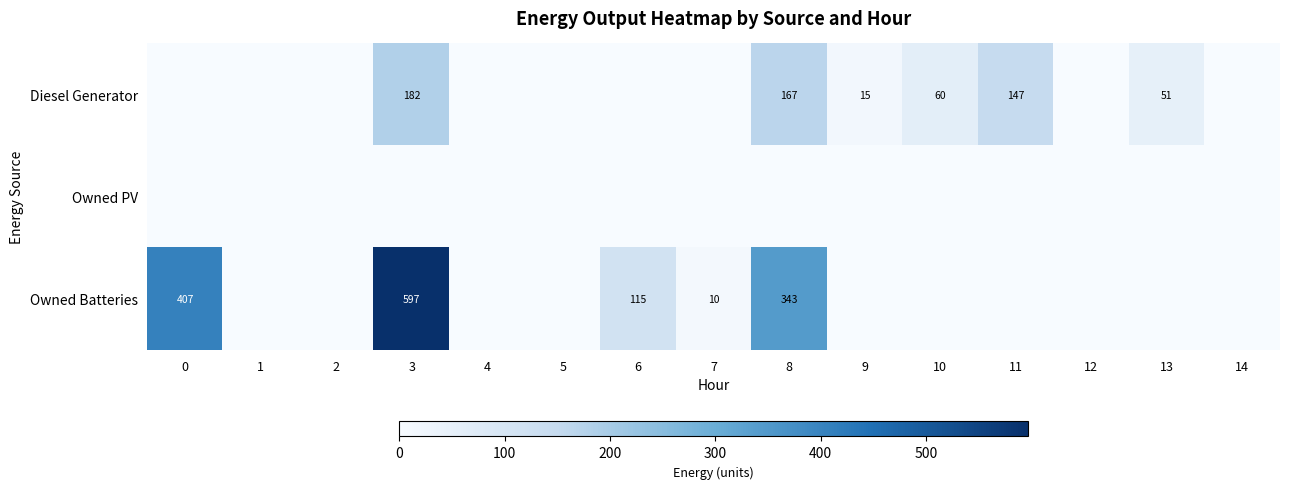

Which has a higher value, 8 or 2?

8